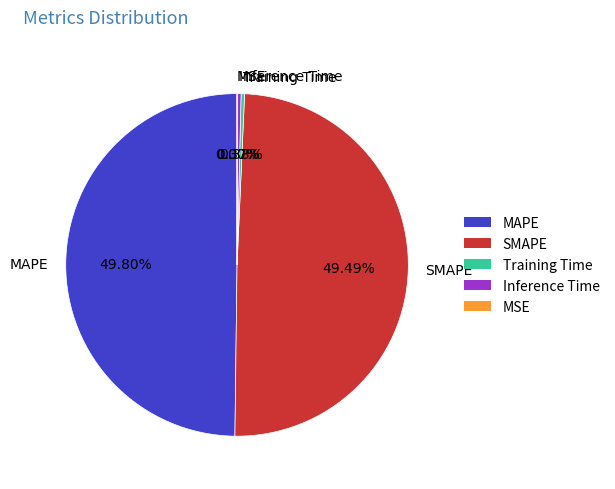

Combined, do Inference Time and MAPE account for over 50%?

Yes